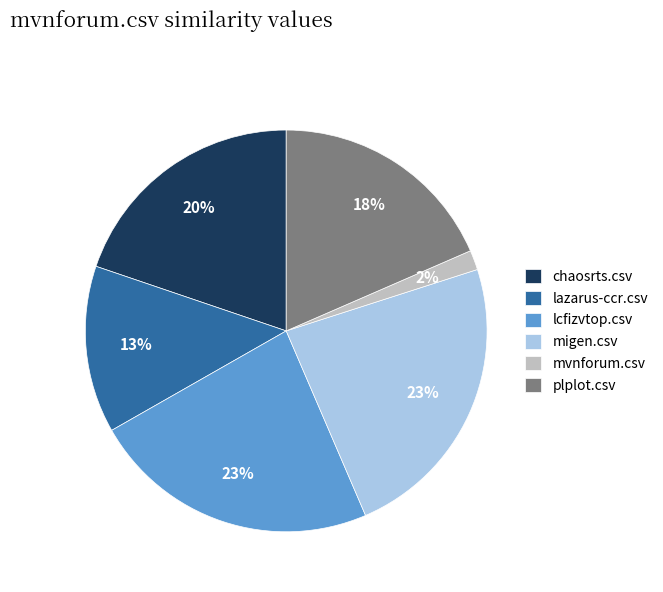

Does any single category account for the majority?

No